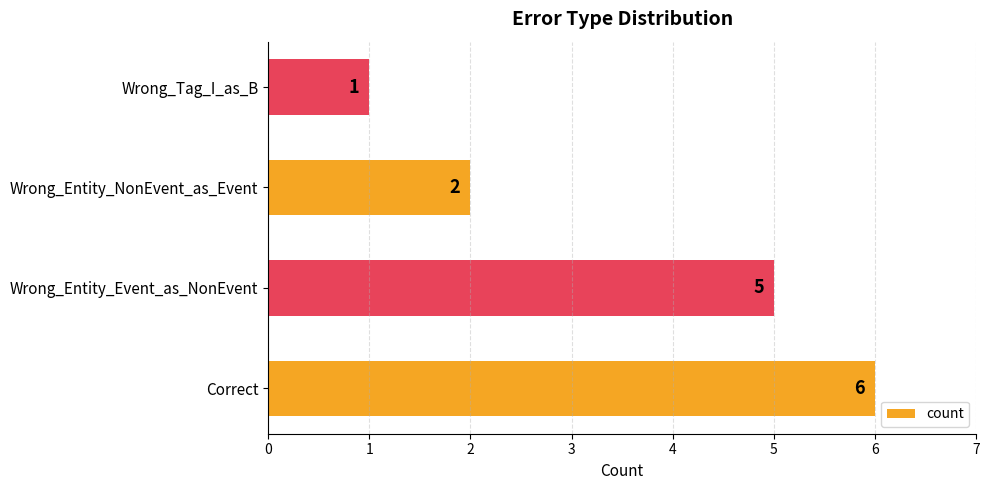

Reading bottom to top, list all the values displayed in this chart.

Correct=6	Wrong_Entity_Event_as_NonEvent=5	Wrong_Entity_NonEvent_as_Event=2	Wrong_Tag_I_as_B=1